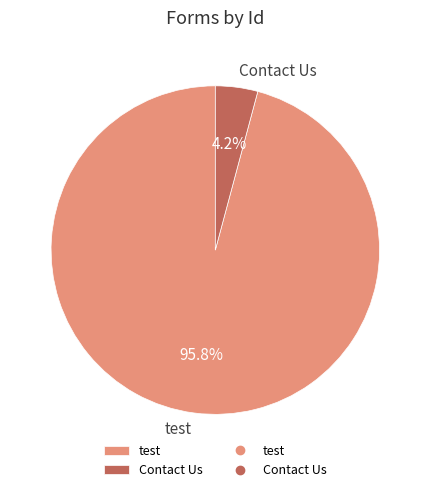

Rank the categories by value from highest to lowest.

test, Contact Us